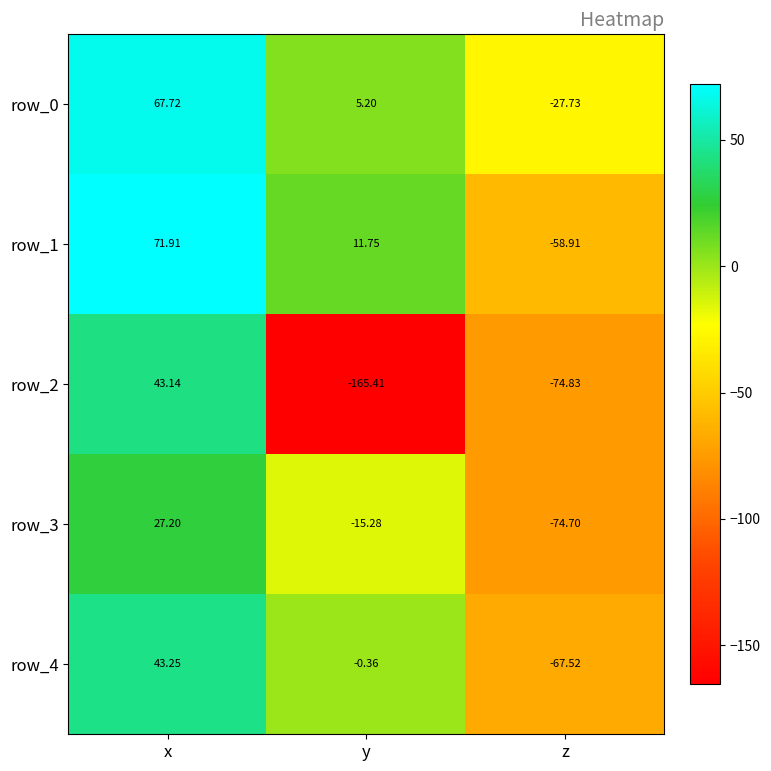

How many categories are shown in the chart?

3